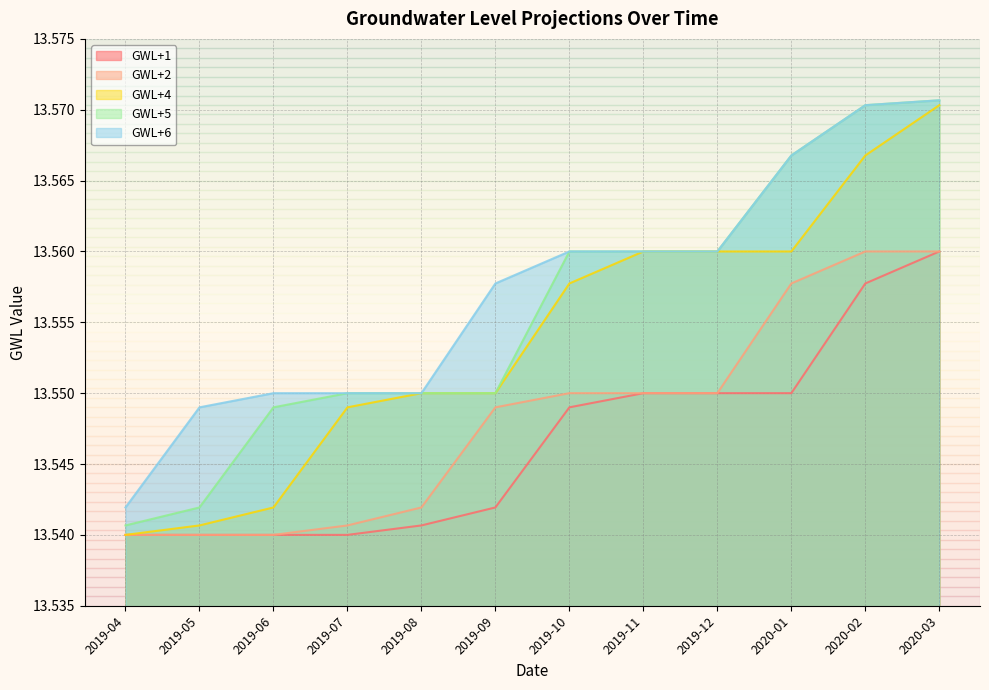

Between 2019-06 and 2020-03, which is larger?

2020-03